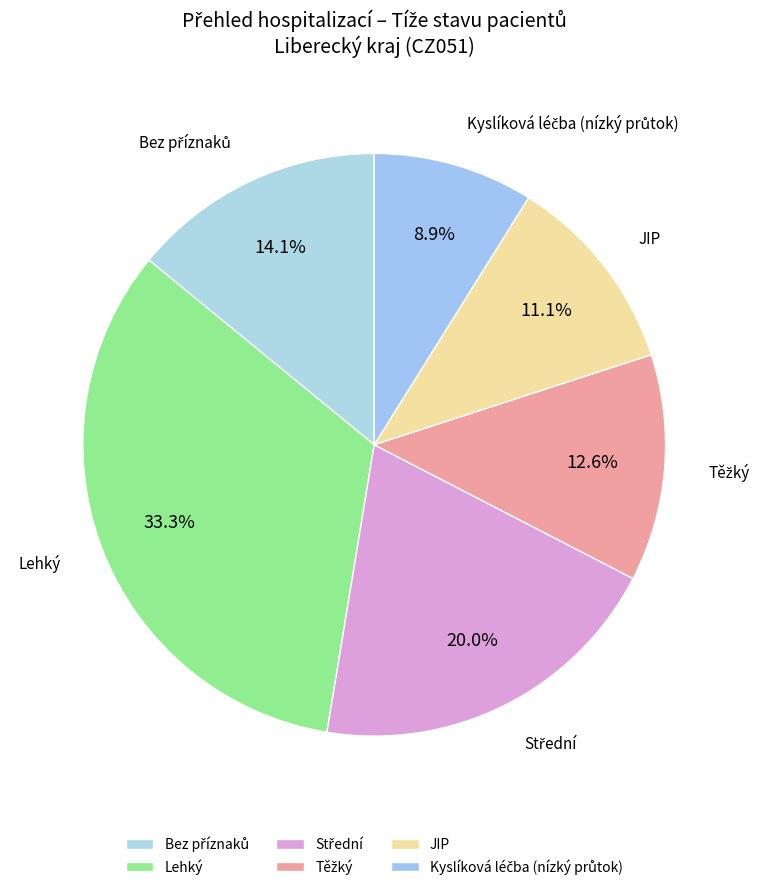

Which category has the biggest portion of the pie?

Lehký